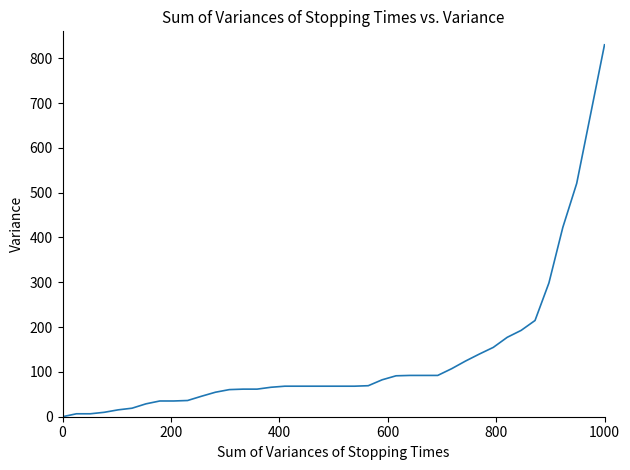

How many lines are shown in the chart?

1